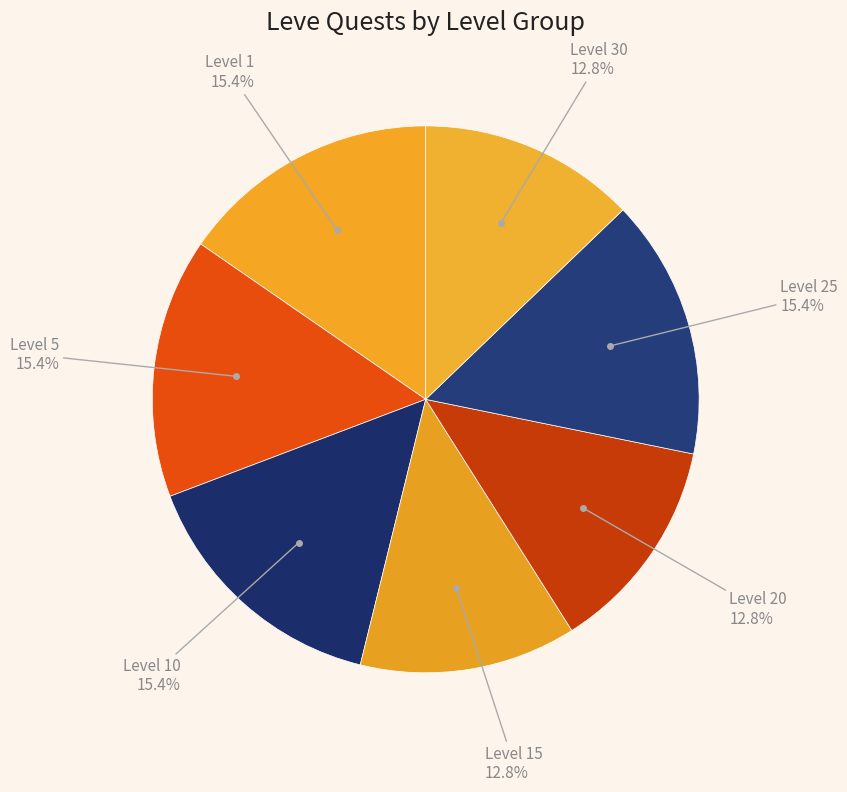

Count the number of slices in the pie.

7